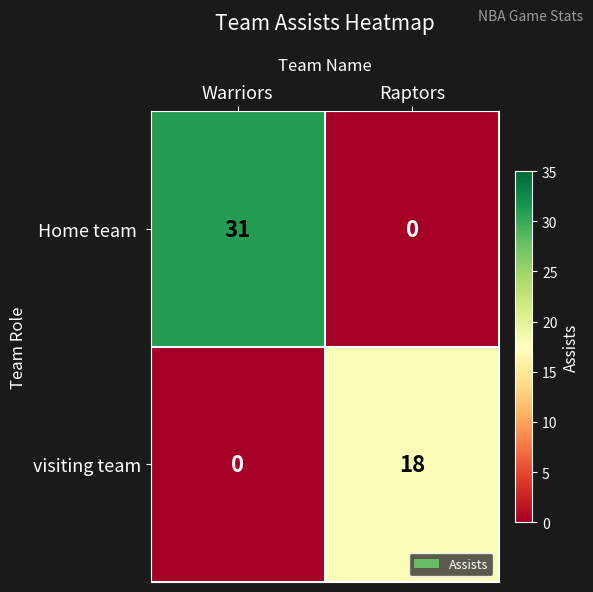

Is it true that visiting team equals -12 at Warriors?

False